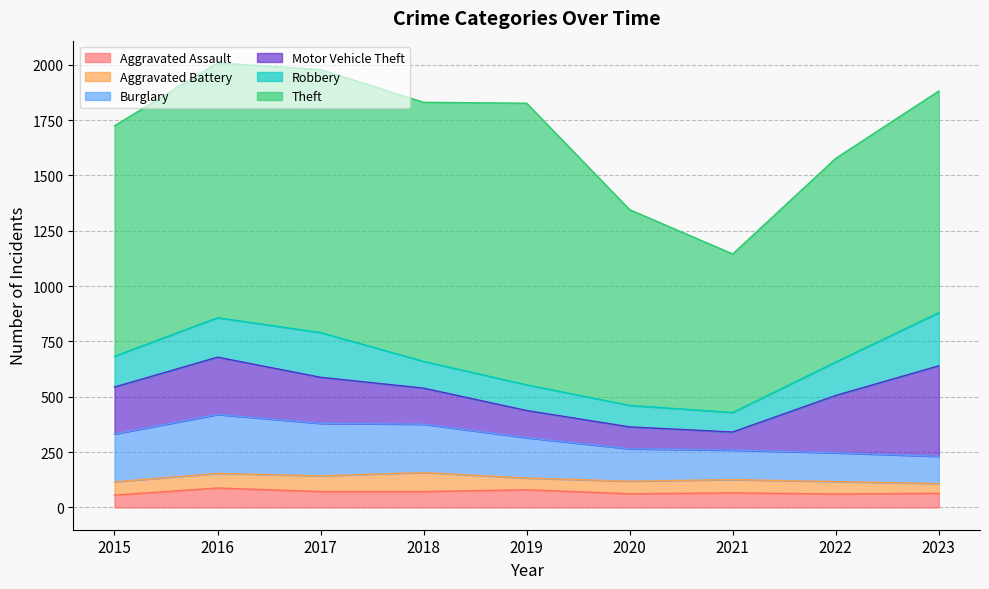

Which series has the largest total across all categories?

Theft